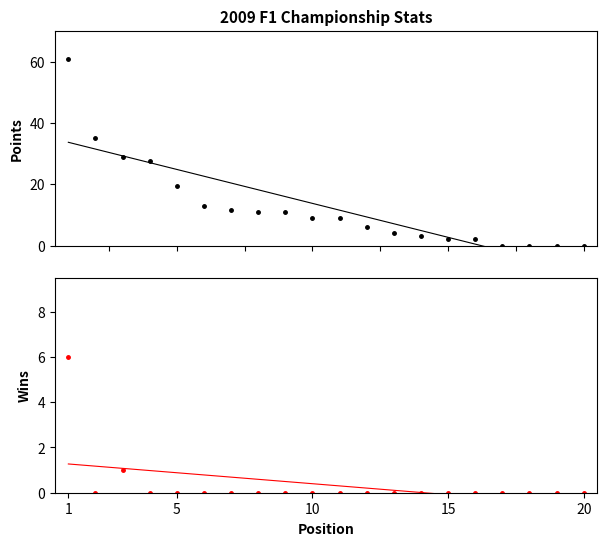

What is the greatest value displayed?

61.0